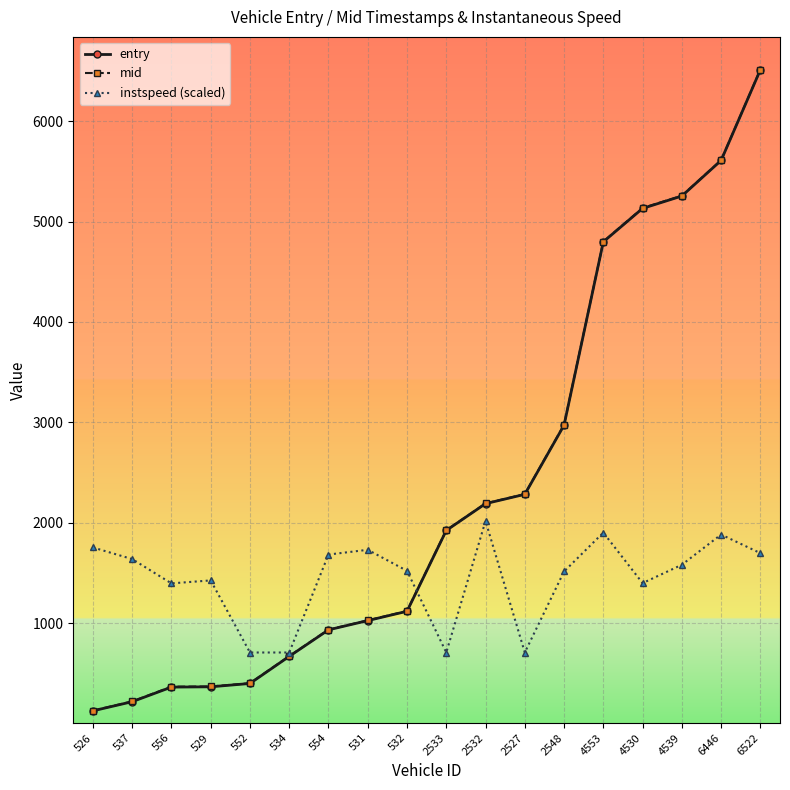

What is the label of the 16th point from the right?

556